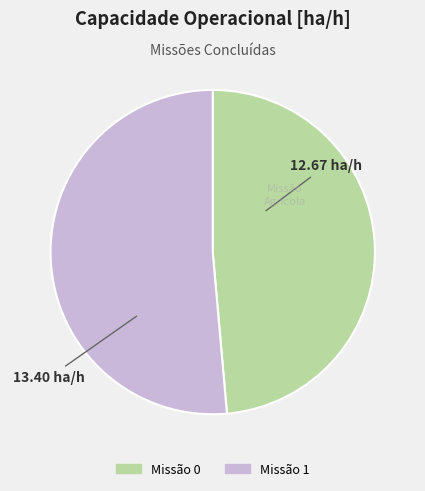

Is there a majority slice in this chart?

Yes